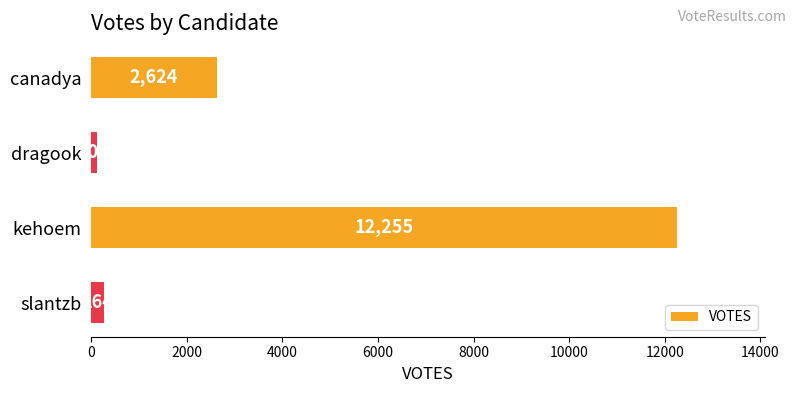

Count the number of categories in the chart.

4